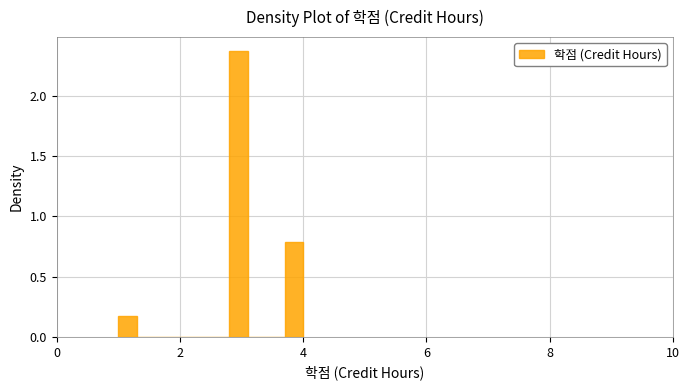

Around what value on the x-axis is the tallest bar? Give the approximate position of its centre, as read against the axis.

3.0